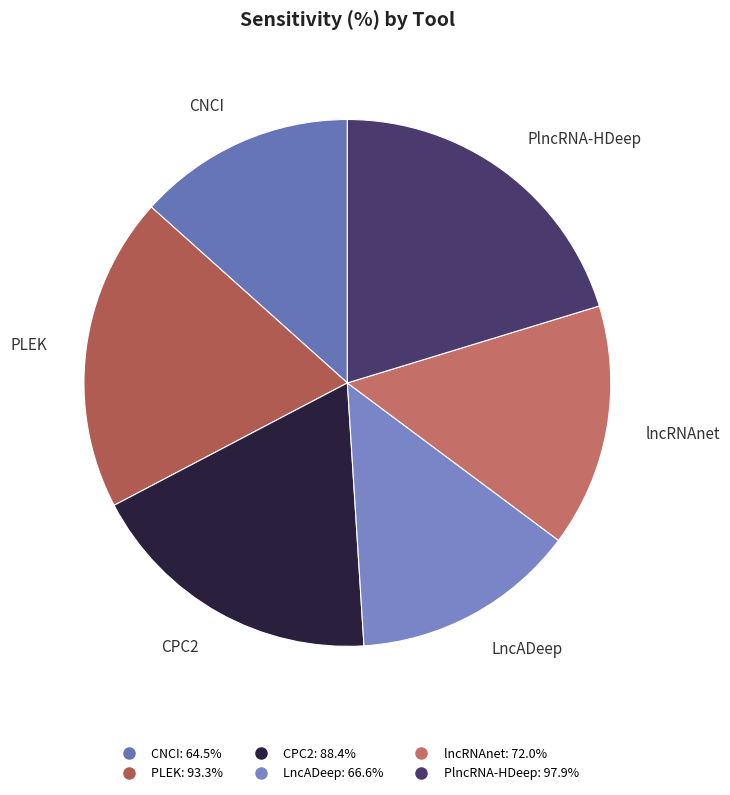

What is the ratio of the value at CPC2 to the value at PlncRNA-HDeep?

0.9